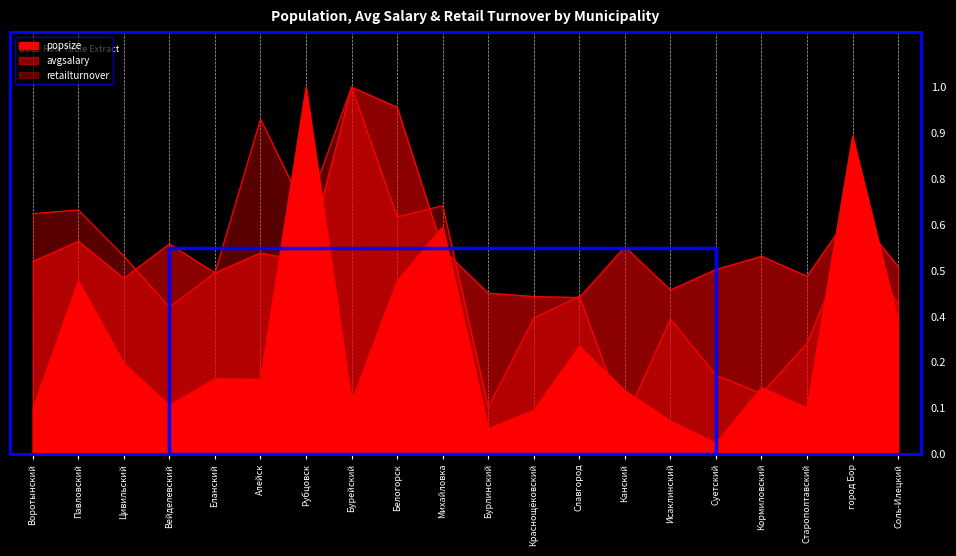

What is the label of the 15th point from the left?

Исаклинский